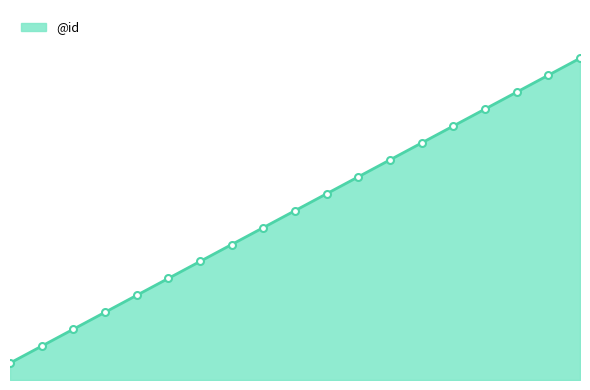

Reading right to left, what are all the values shown in this chart?

19	18	17	16	15	14	13	12	11	10	9	8	7	6	5	4	3	2	1